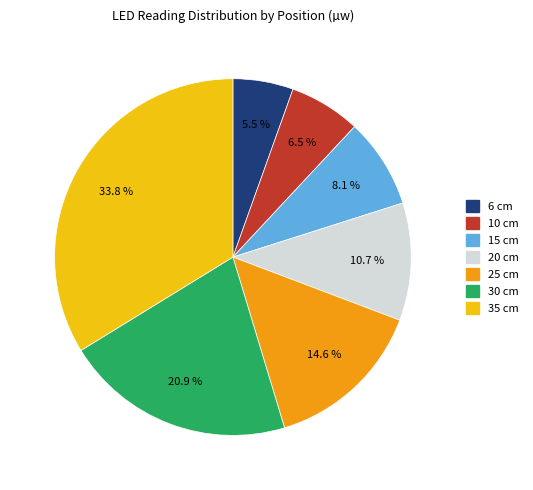

How many slices are in this pie chart?

7